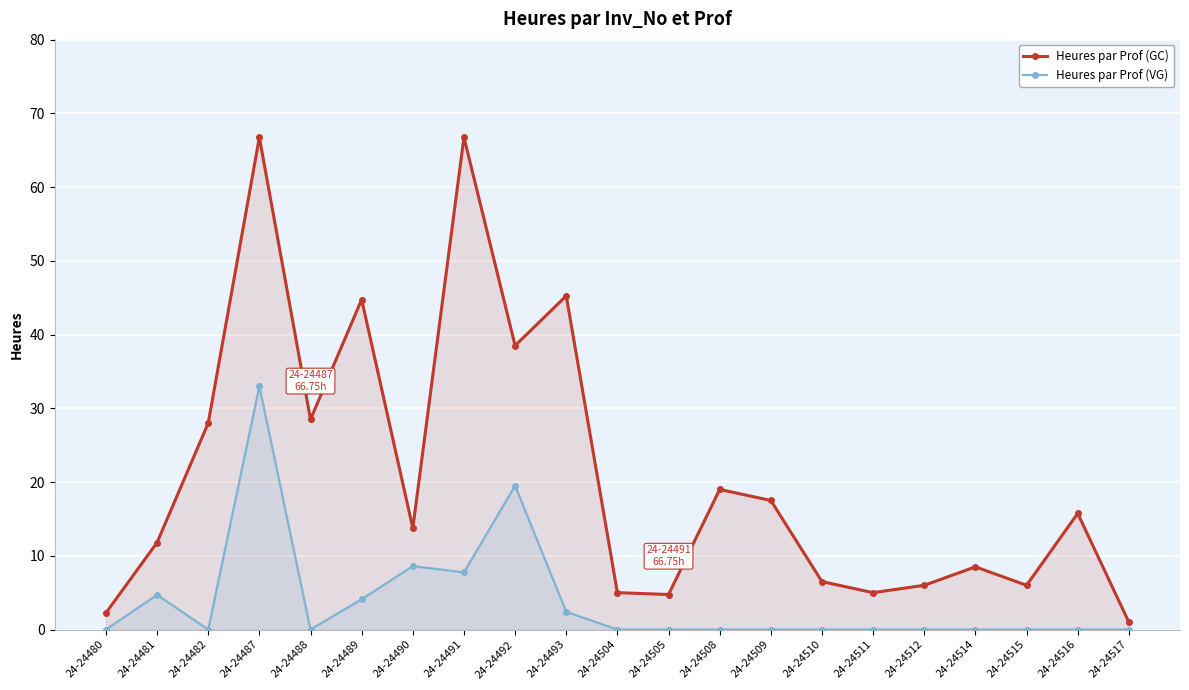

What are all the series names shown in the legend?

Heures par Prof (GC), Heures par Prof (VG)